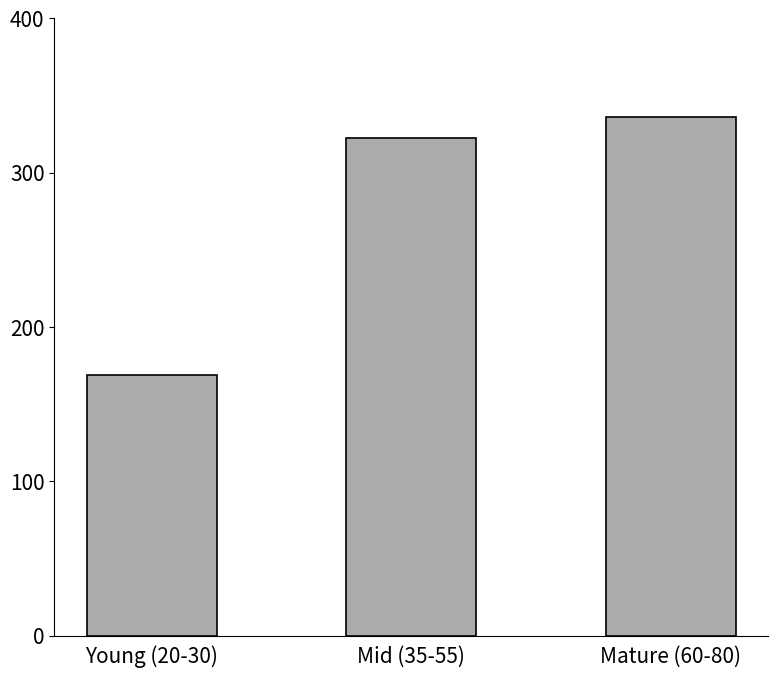

True or false: the data shows 129.4 at Mature (60-80).

False